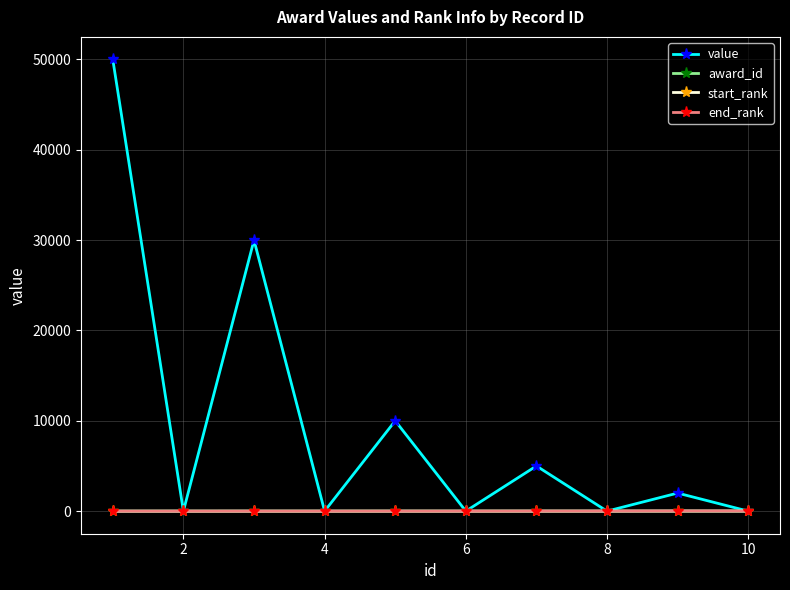

At how many categories does at least one series exceed 6632?

3